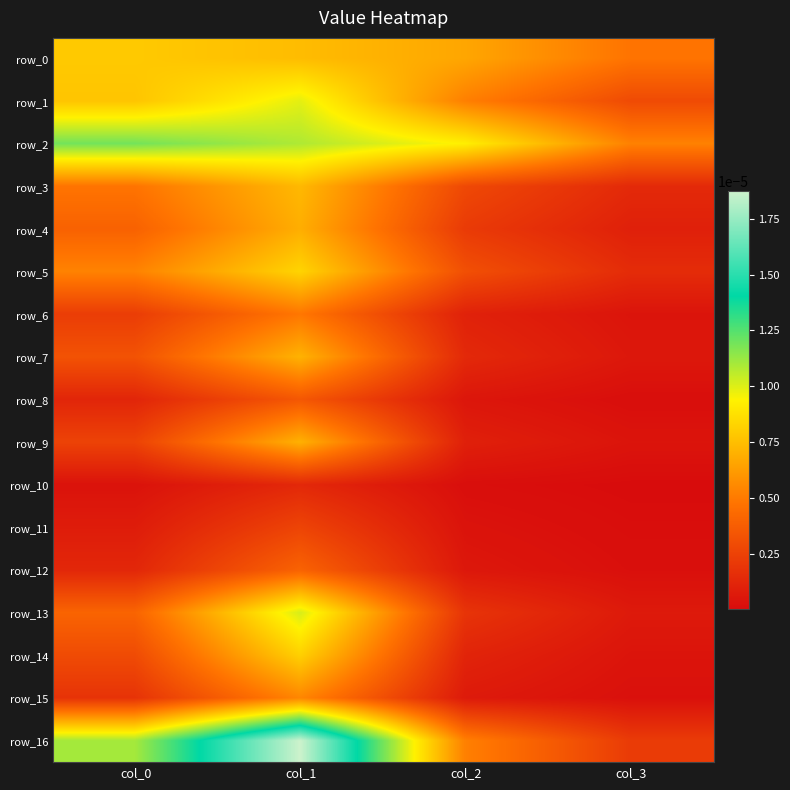

Is it true that row_0 equals 0.0 at col_3?

True